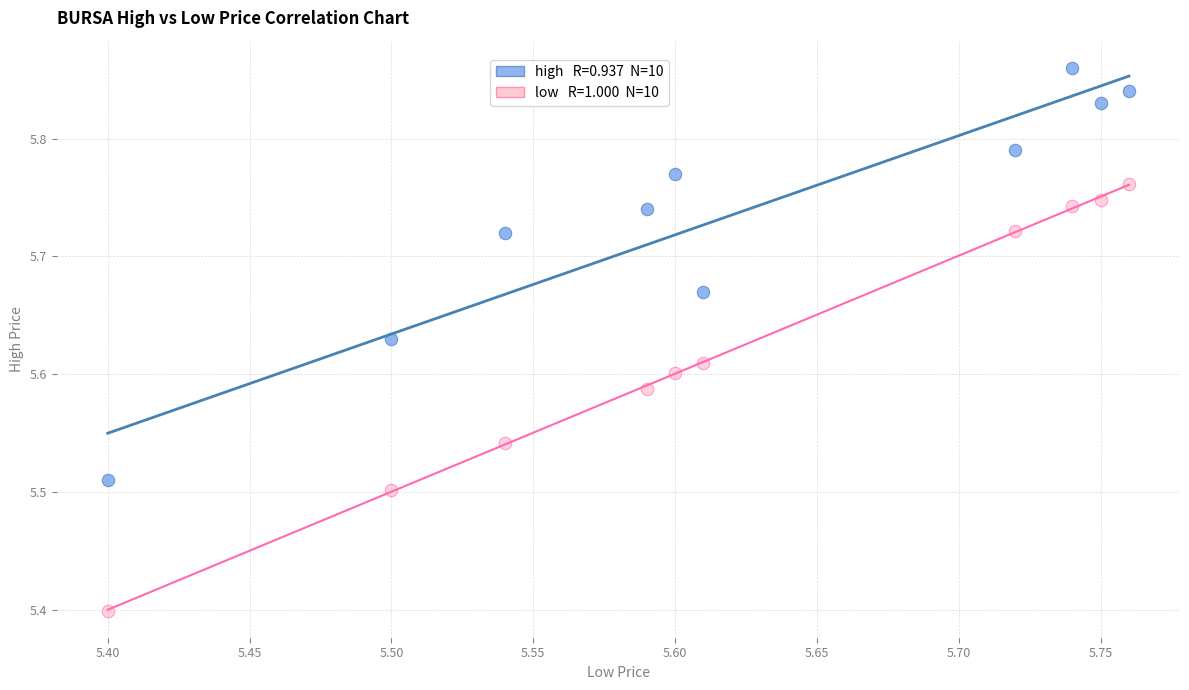

Across all series, what Y value is closest to 5?

5.4